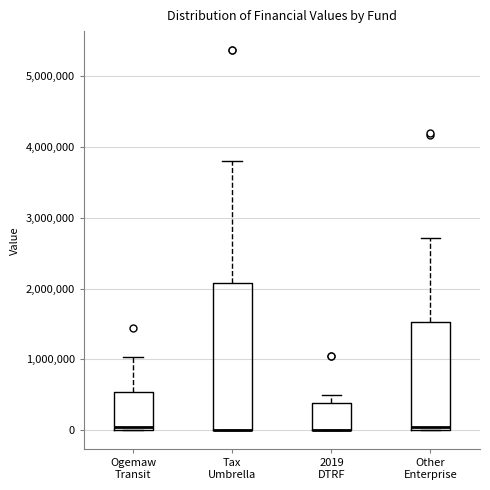

Reading left to right, transcribe this box plot: for each box, give where its median line is, the range the box spans, and where its two whiskers end, as read against the y-axis. The values are not printed on the chart, so give them approximately, as read against the axis.

Ogemaw Transit: median 0 (just above the box's lower edge), box 0 to 500000, whiskers 0 to 1000000
Tax Umbrella: median 0 (drawn on the box's lower edge), box 0 to 2100000, whiskers 0 to 3800000
2019 DTRF: median 0 (drawn on the box's lower edge), box 0 to 400000, whiskers 0 to 500000
Other Enterprise: median 0 (just above the box's lower edge), box 0 to 1500000, whiskers 0 to 2700000